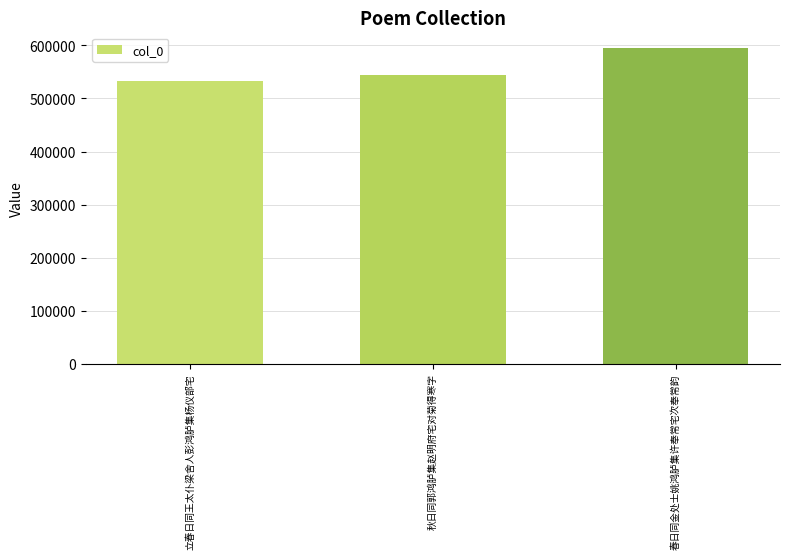

True or false: the data shows 202129 at 立春日同王太仆梁舍人彭鸿胪集杨仪部宅.

False